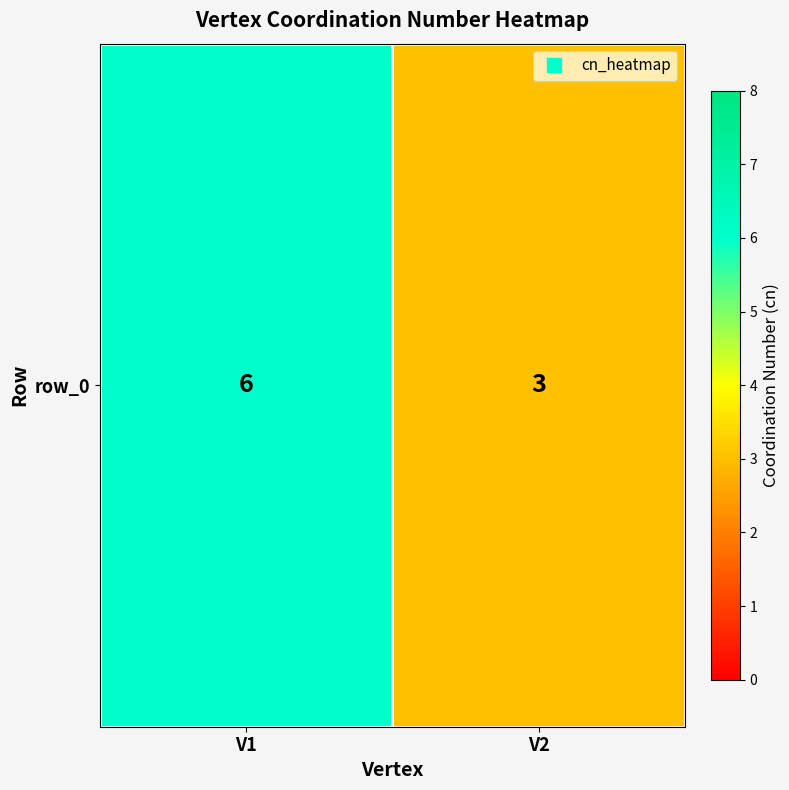

Rank the categories by value from highest to lowest.

V1, V2